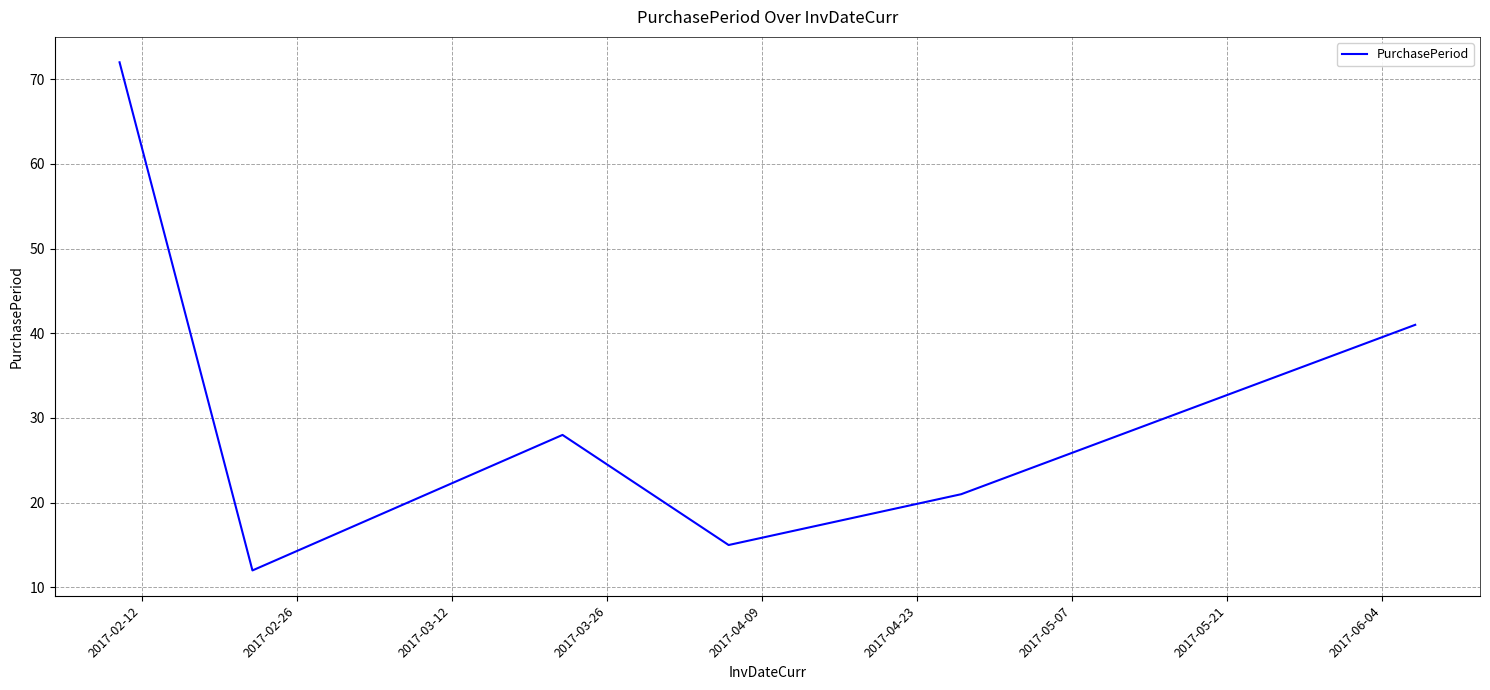

What is the minimum value shown in the chart?

12